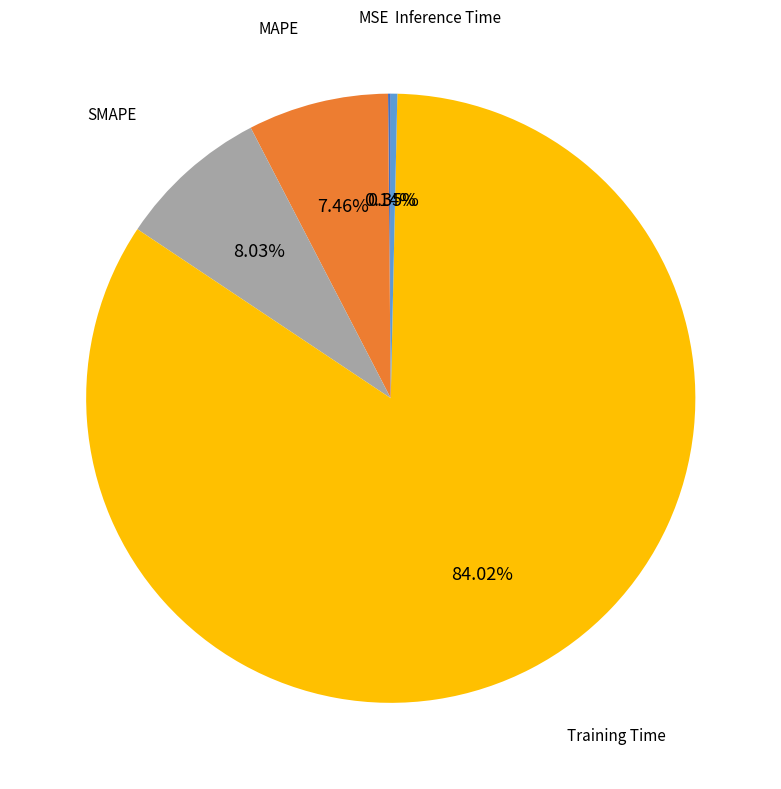

Is there any slice that represents more than half of the pie?

Yes